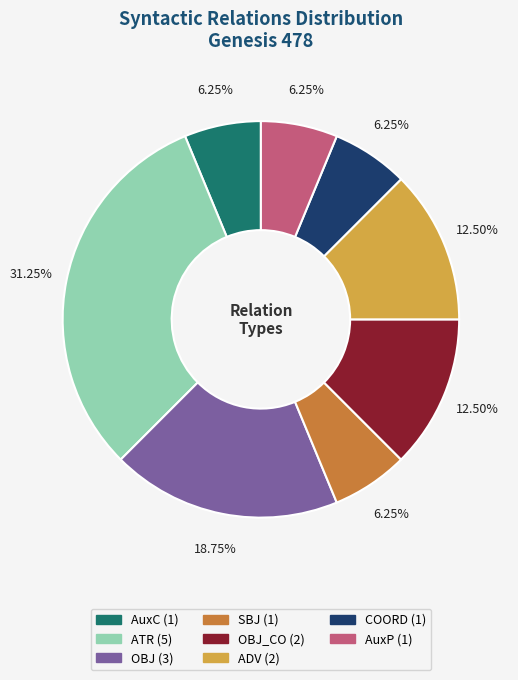

Does any single category account for the majority?

No